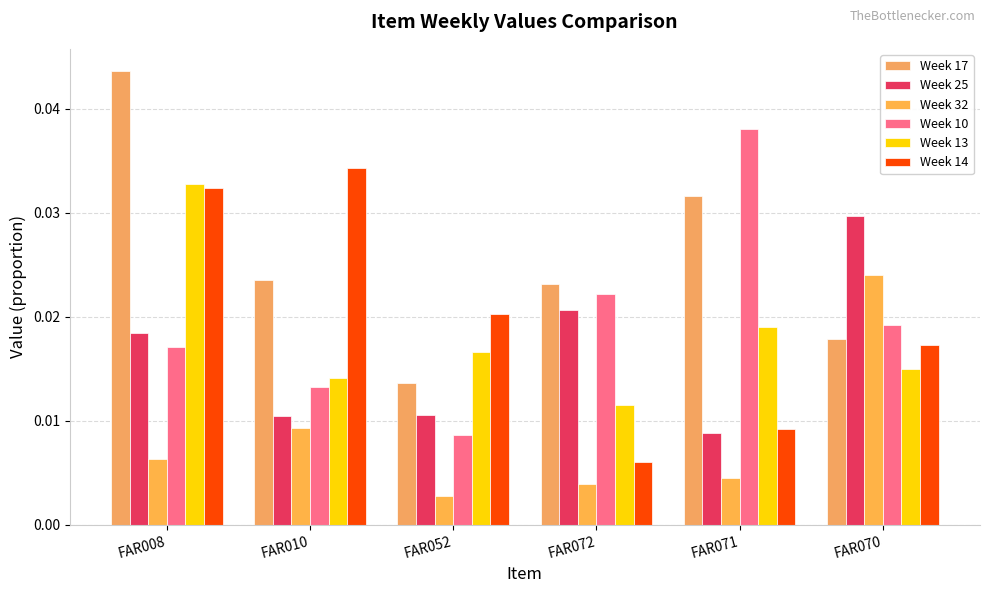

At which category is the sum across all series the highest?

FAR008